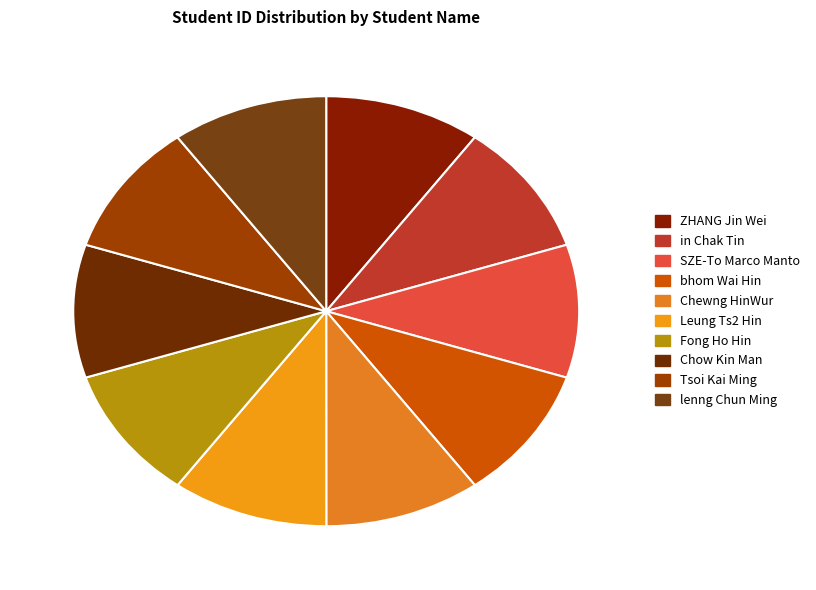

Is there any slice that represents more than half of the pie?

No